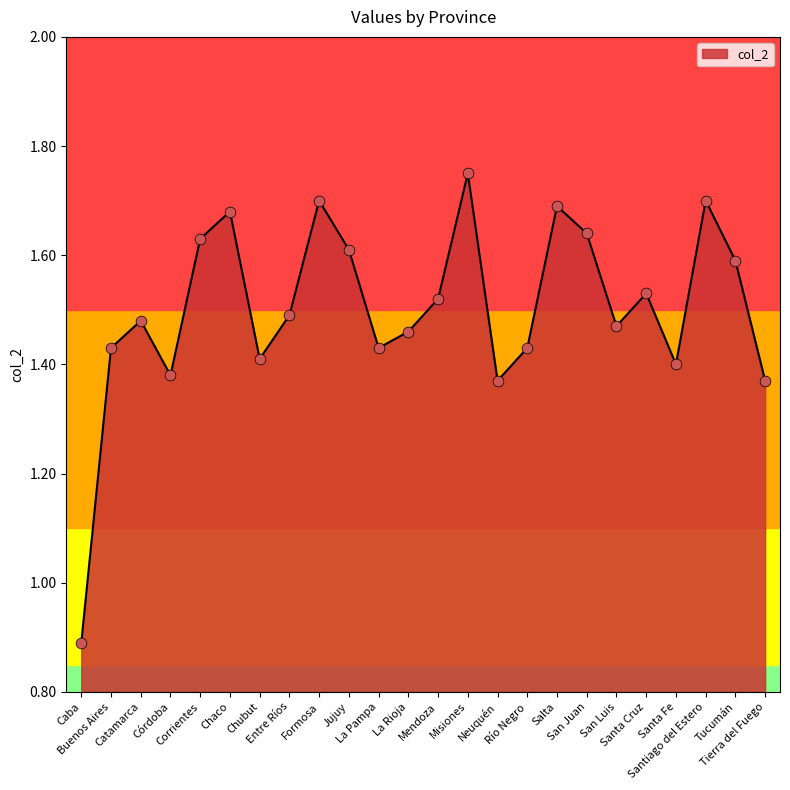

What is the ratio of the value at Mendoza to the value at Río Negro?

1.1